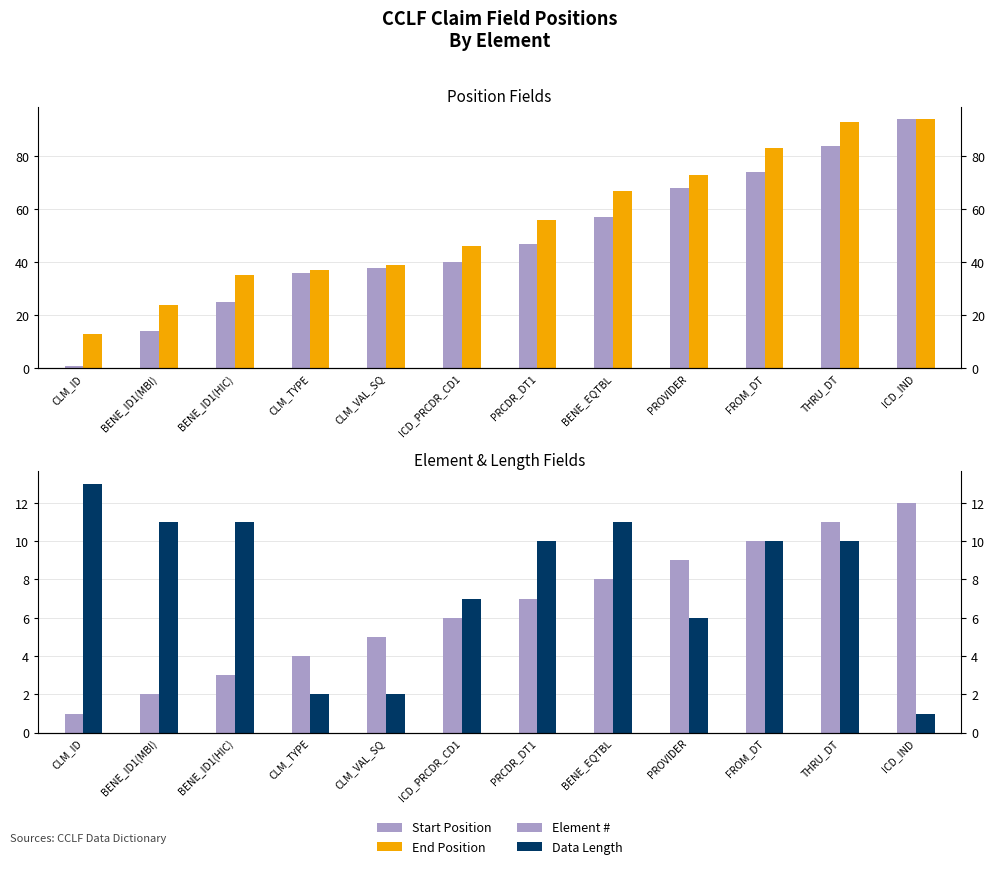

Reading right to left, transcribe all the data shown in this chart.

Start Position: 94	84	74	68	57	47	40	38	36	25	14	1
End Position: 94	93	83	73	67	56	46	39	37	35	24	13
Element #: 12	11	10	9	8	7	6	5	4	3	2	1
Data Length: 1	10	10	6	11	10	7	2	2	11	11	13